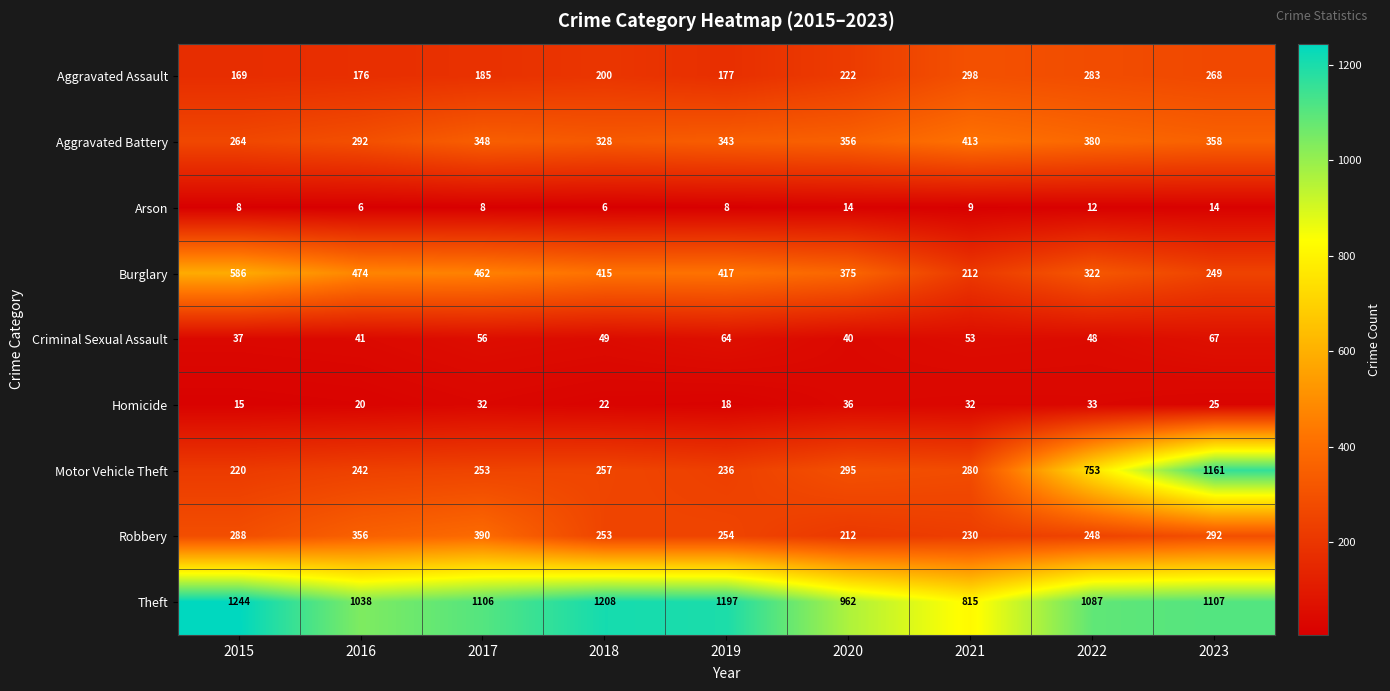

Where is Burglary nearest to the value 399?

2018